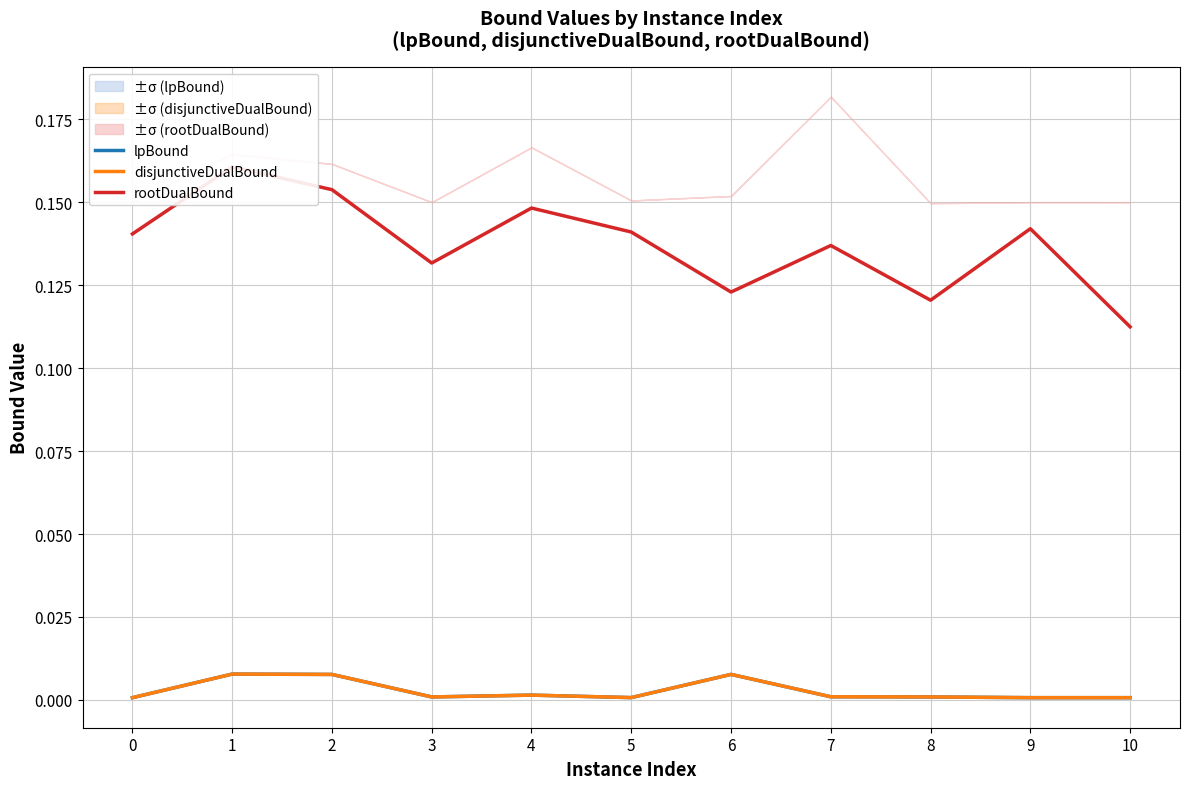

Which series has the largest total across all categories?

rootDualBound